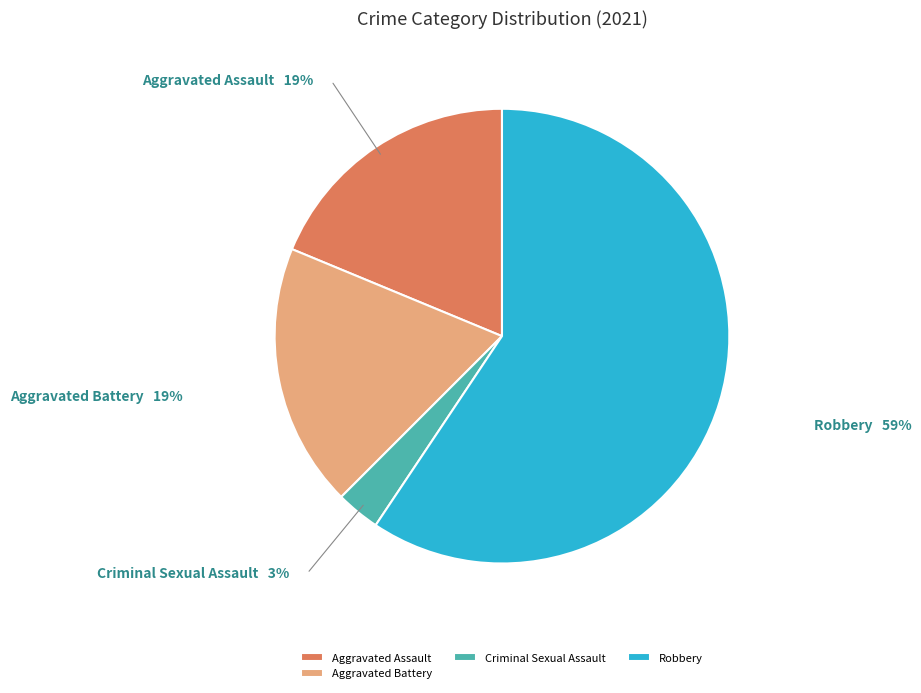

Which slice is the smallest?

Criminal Sexual Assault